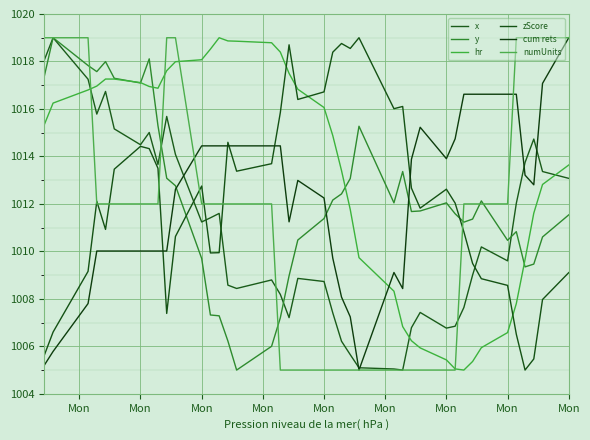

Where does the hr series first go above 1016?

Mon